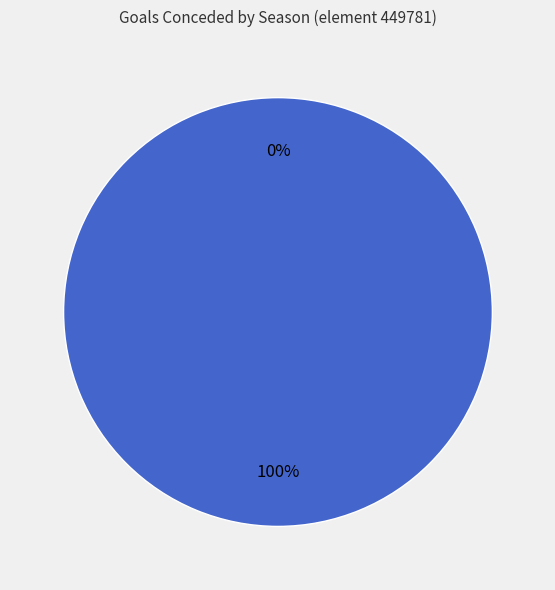

To the nearest percent, what is the combined percentage of 2020/21 and 2019/20?

100%